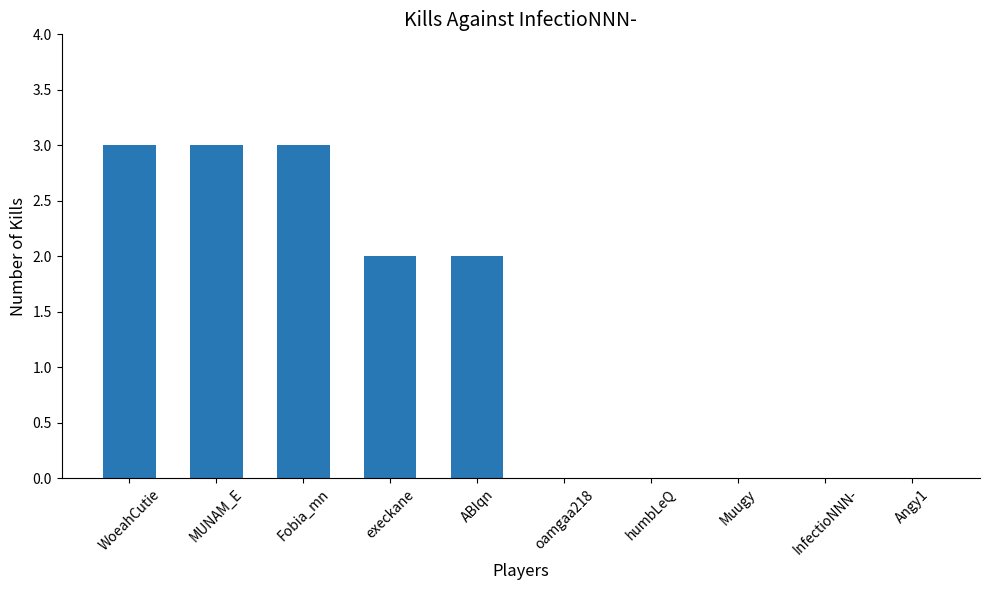

Approximately how many times larger is the value at ABIqn compared to WoeahCutie?

0.7